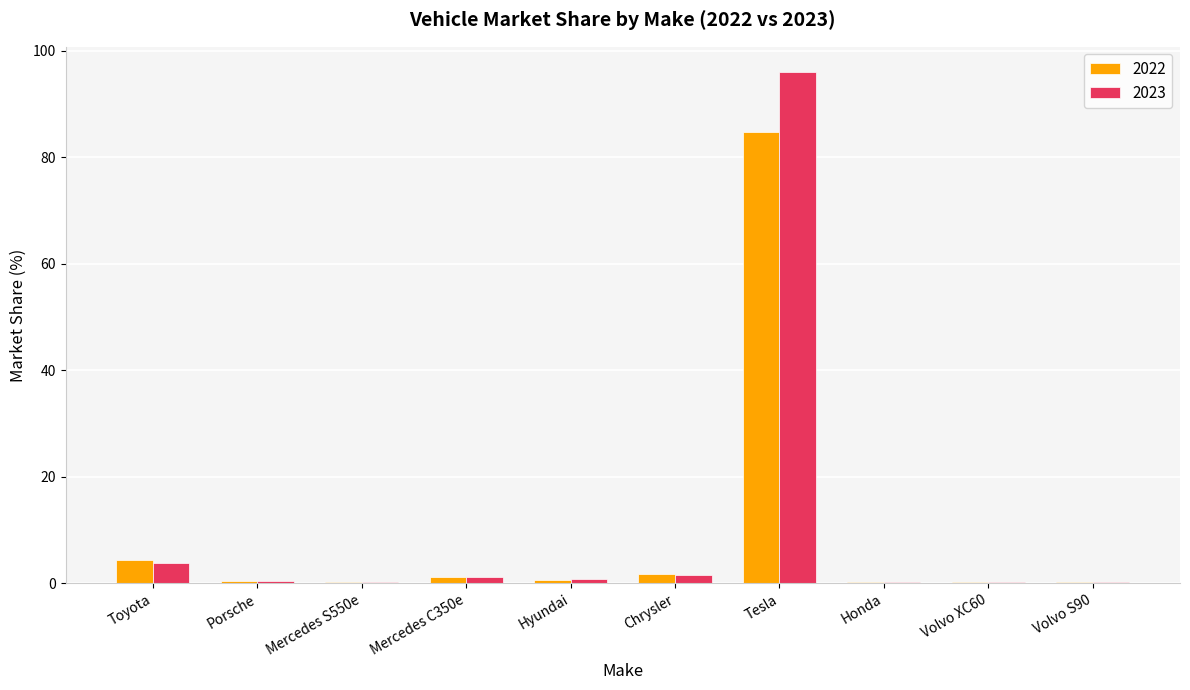

What value does the 2022 series have at Tesla?

84.7